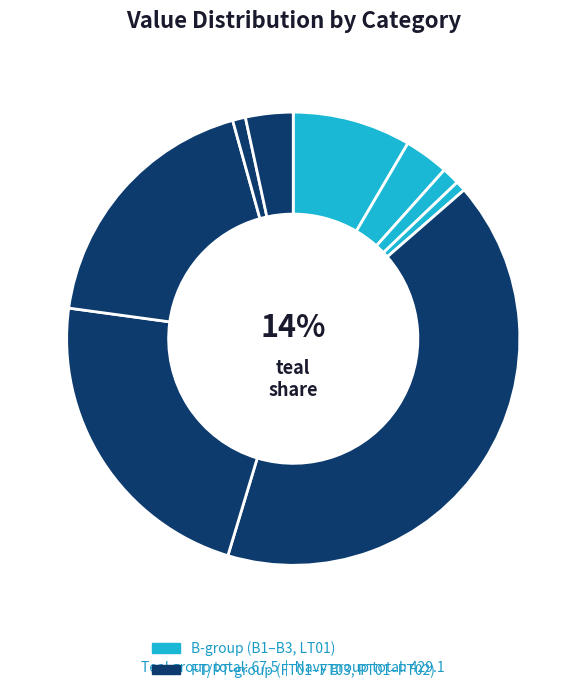

To the nearest percent, what is the average slice percentage?

11%